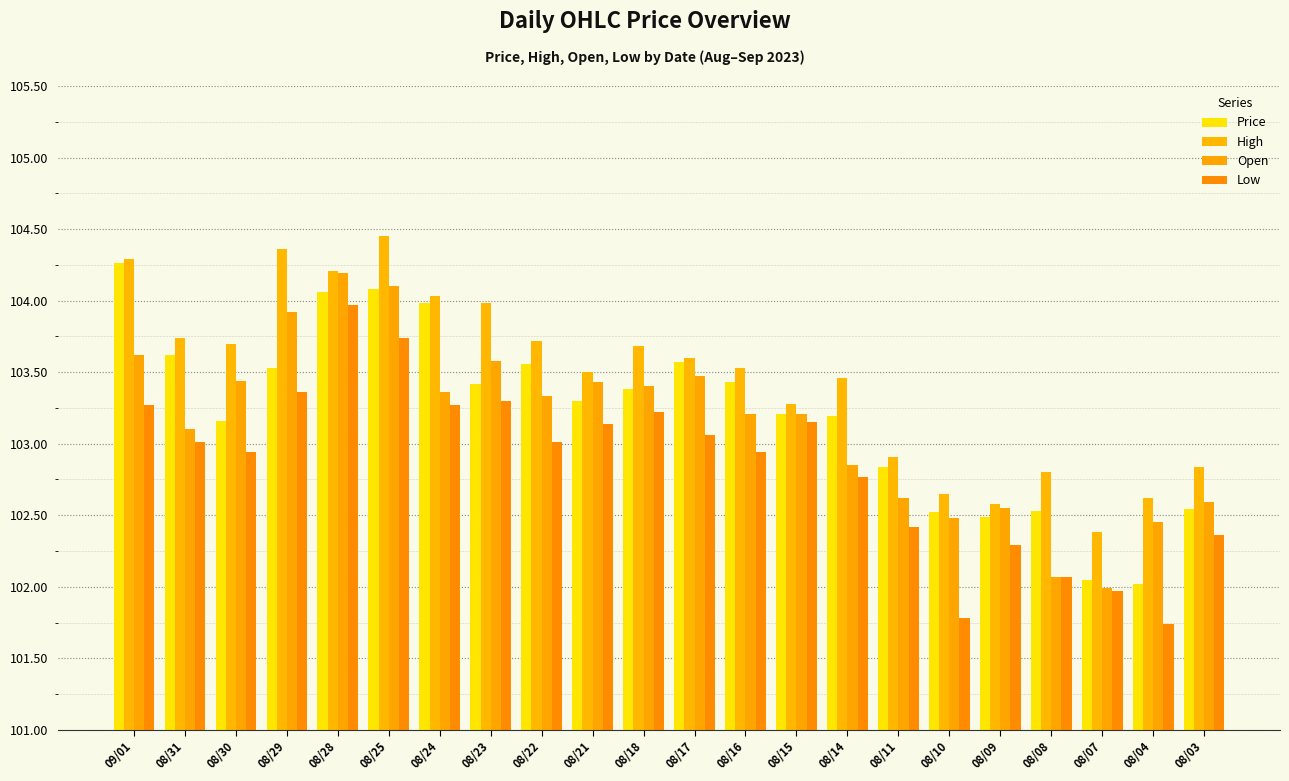

What is the minimum value for Low?

101.7